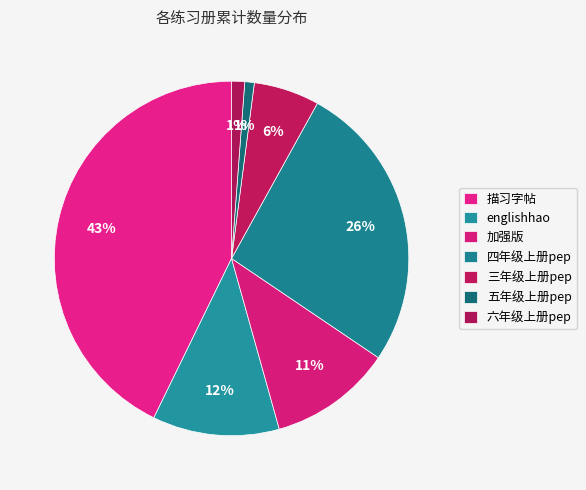

Is it true that 六年级上册pep is 11% of the pie?

False